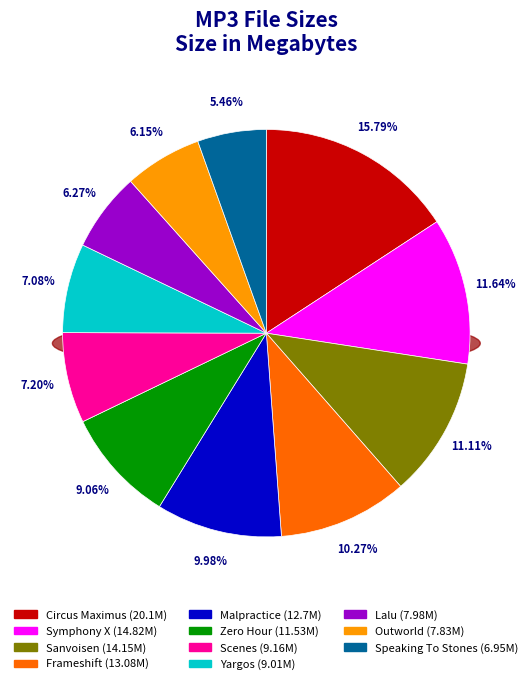

What percentage do 02 Outworld - Riders.mp3 and 05 Sanvoisen - Soul Seasons.mp3 together represent?

17.3%